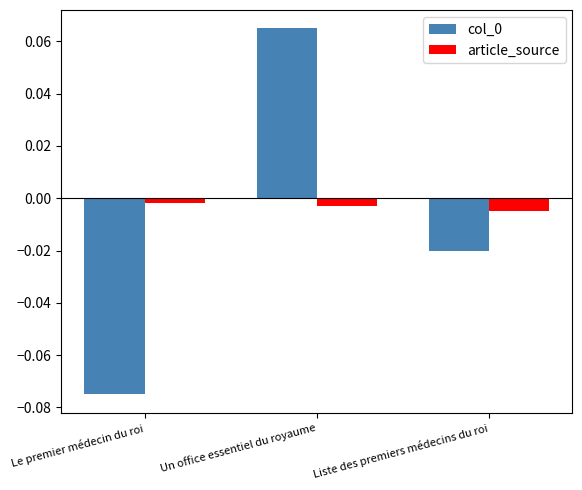

How many col_0 values are between 0 and 1?

1